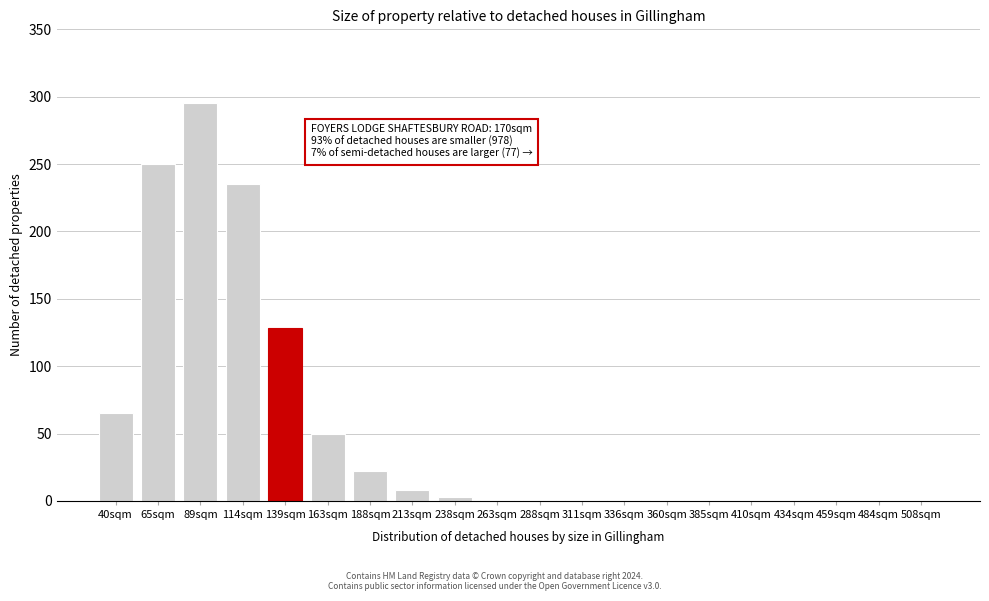

What is the sum of all values?

1061